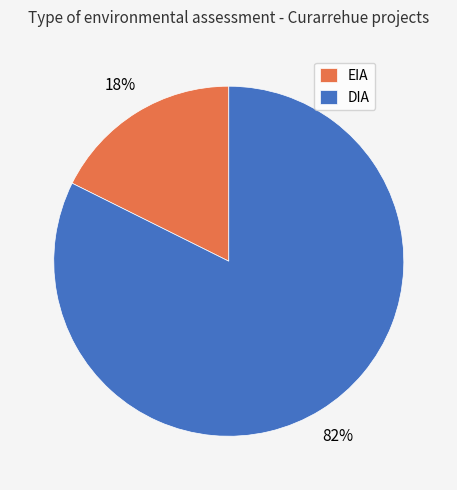

Is there any slice that represents more than half of the pie?

Yes